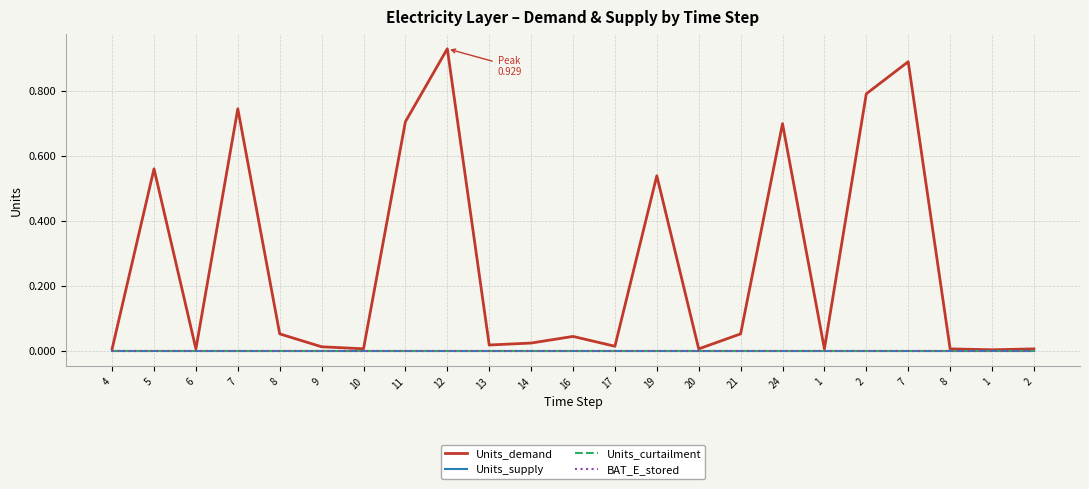

True or false: Units_supply has more than 0 interior local peaks.

False